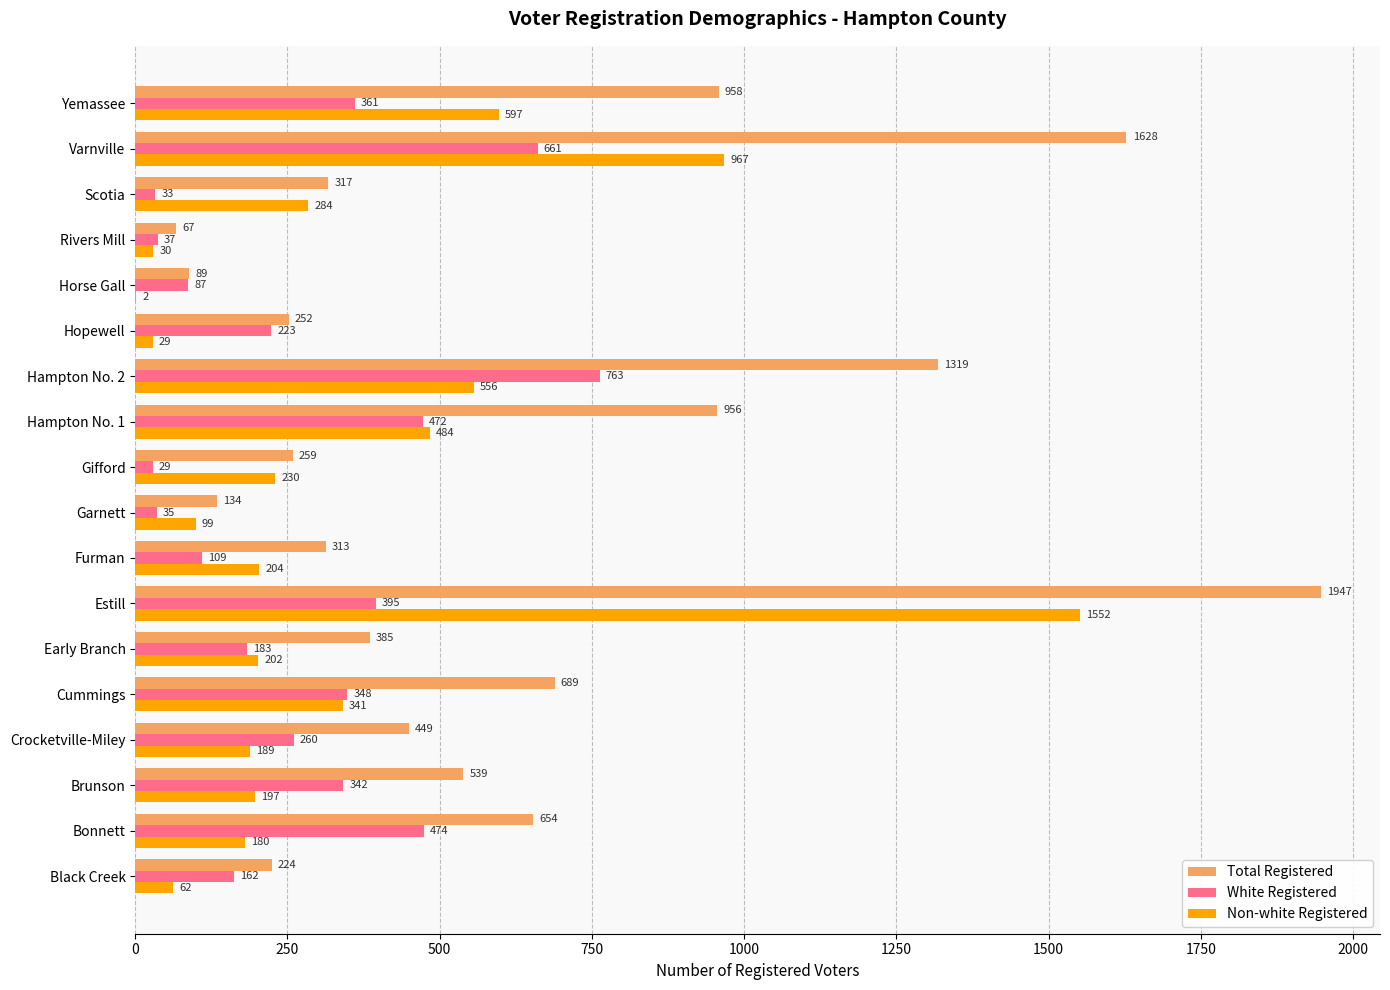

At which label does White Registered reach its peak?

Hampton No. 2